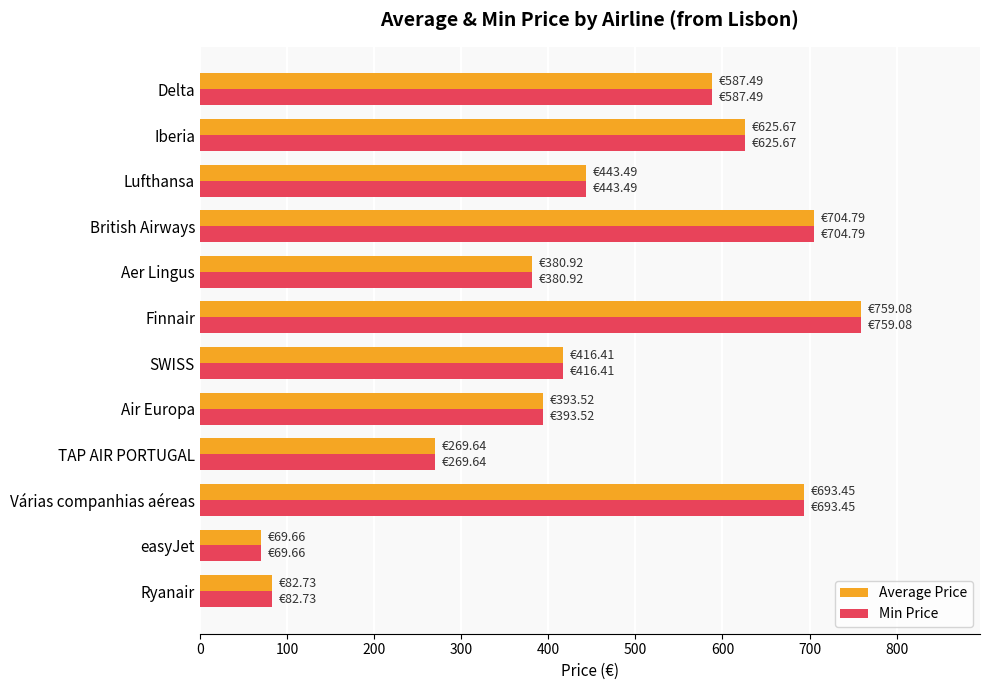

List the labels in order of Average Price value, smallest first.

easyJet, Ryanair, TAP AIR PORTUGAL, Aer Lingus, Air Europa, SWISS, Lufthansa, Delta, Iberia, Várias companhias aéreas, British Airways, Finnair